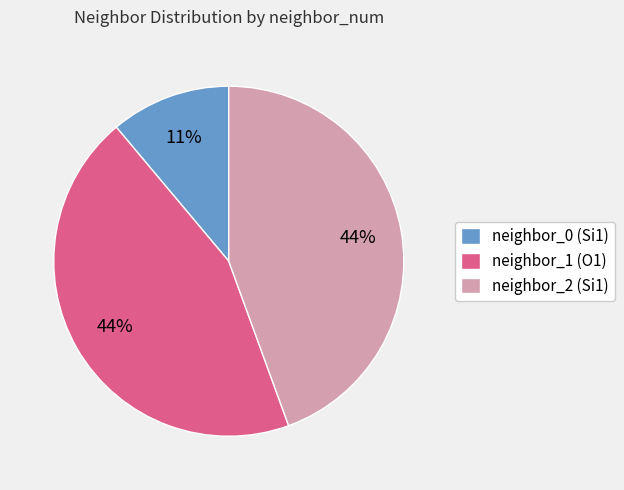

True or false: neighbor_2 (Si1) accounts for 44% of the total.

True